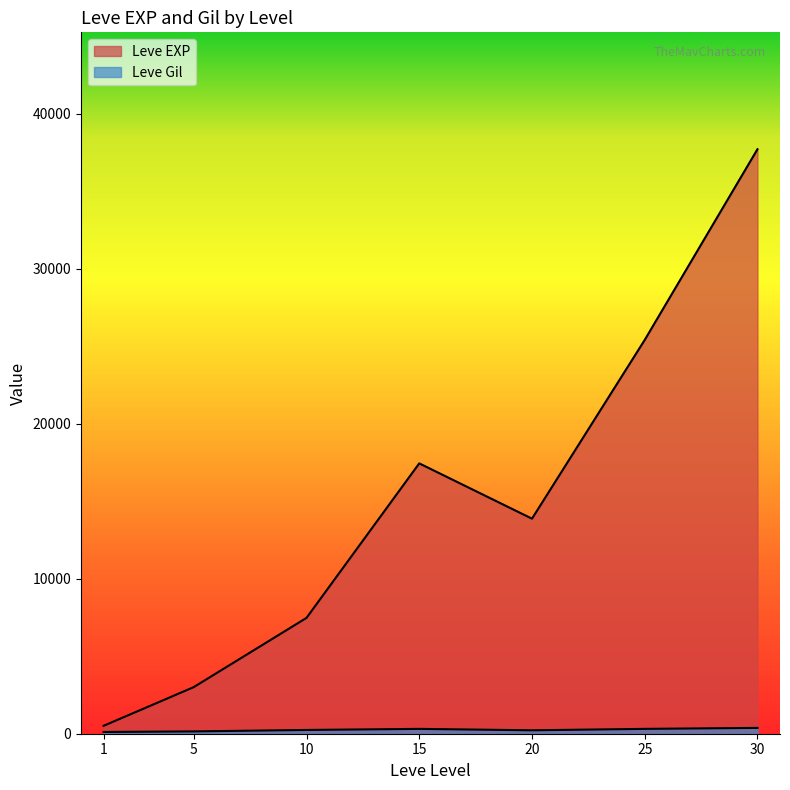

The value of Leve EXP at 5 is 3403. True or false?

False